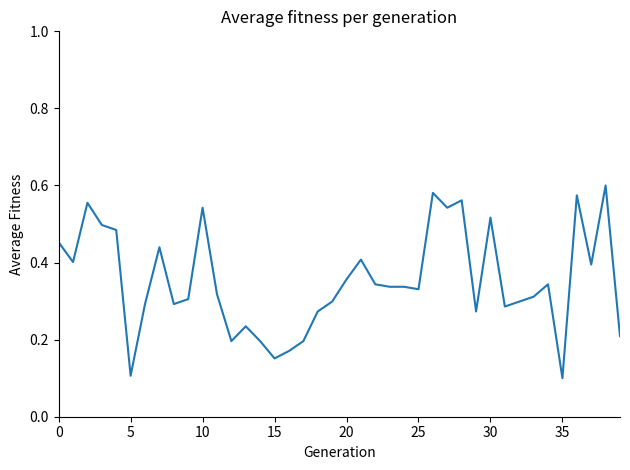

How many lines are shown in the chart?

1